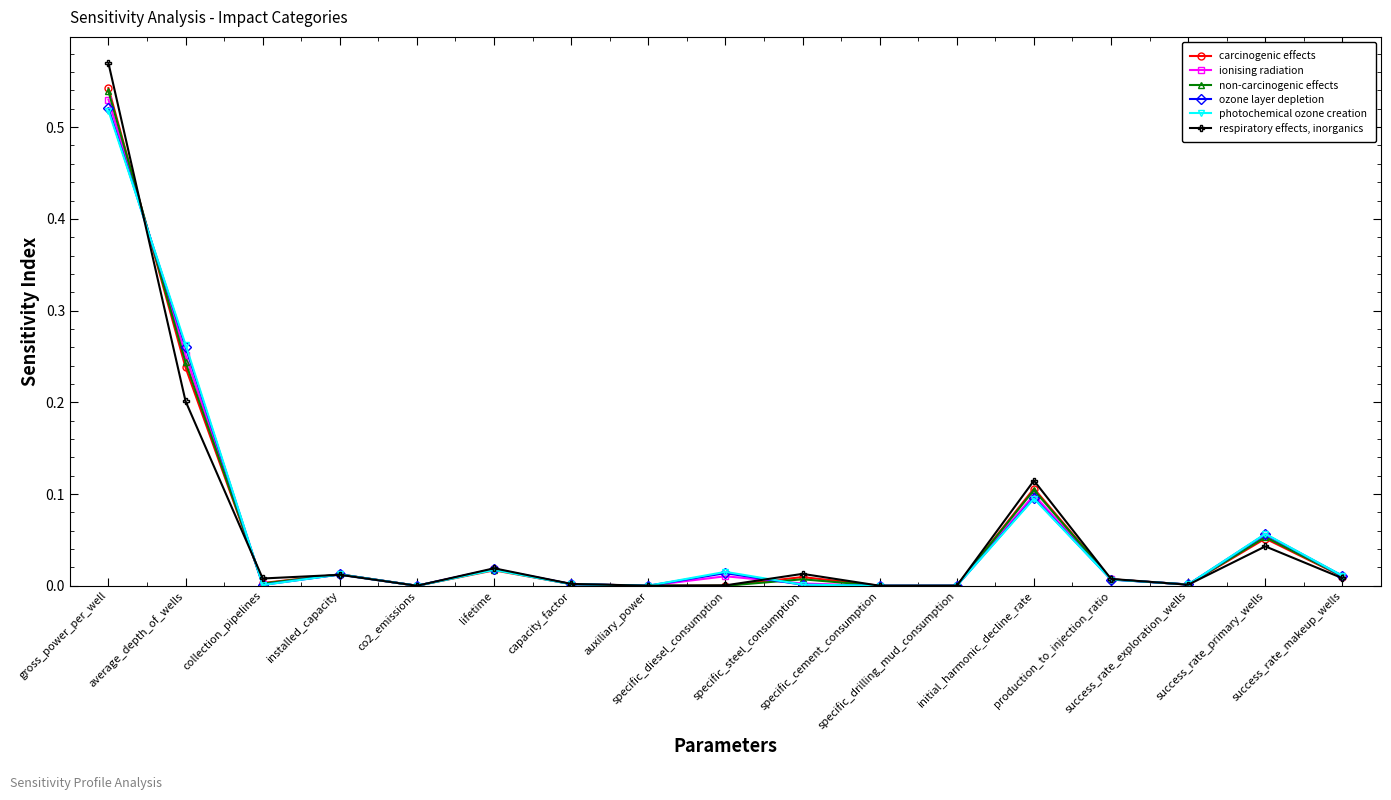

True or false: non-carcinogenic effects has more than 0 points higher than both neighbors.

True